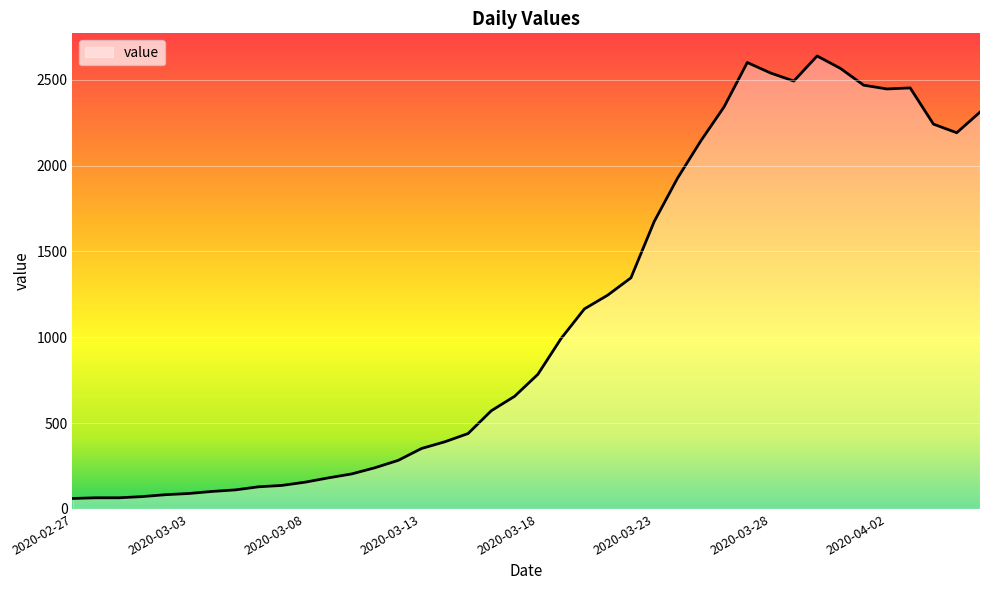

How many categories are shown in the chart?

40